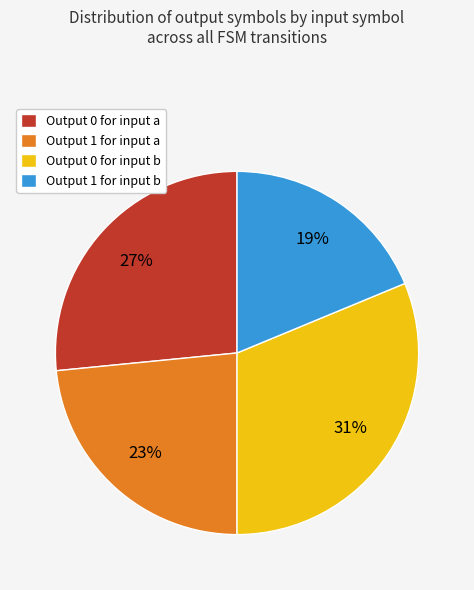

Count the number of slices in the pie.

4